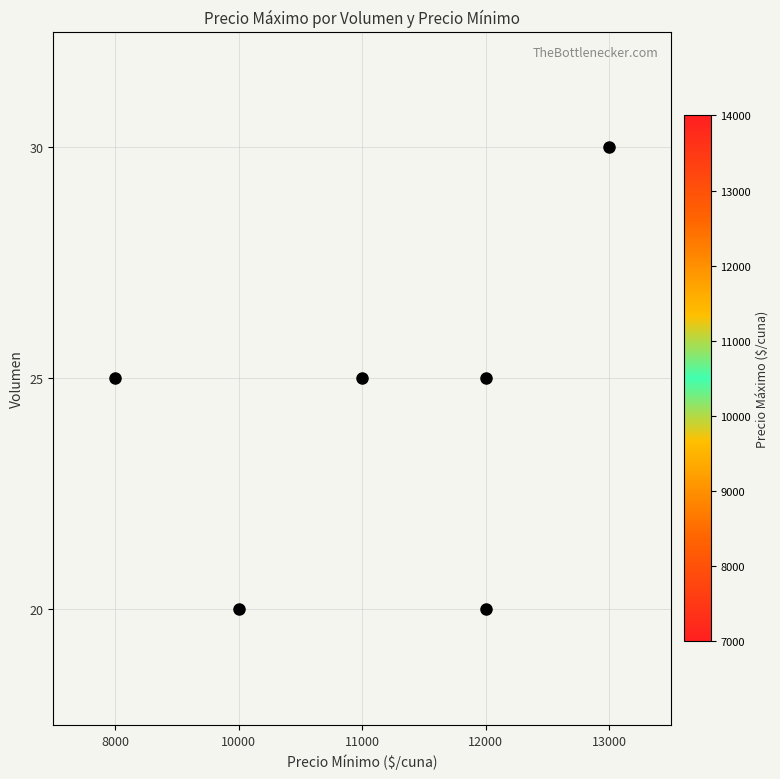

How many data points in 25 are less than 11000?

1